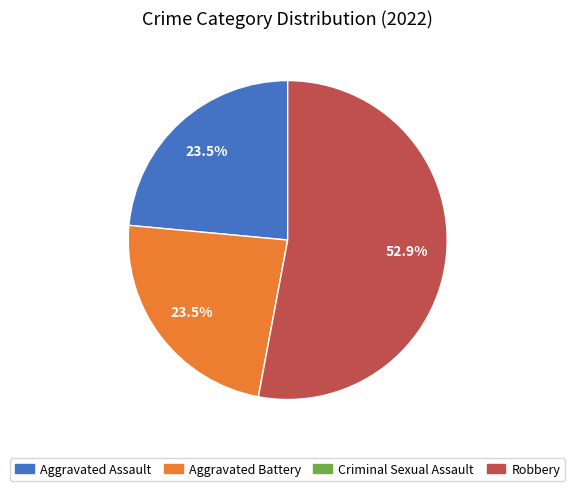

Does any single category account for the majority?

Yes